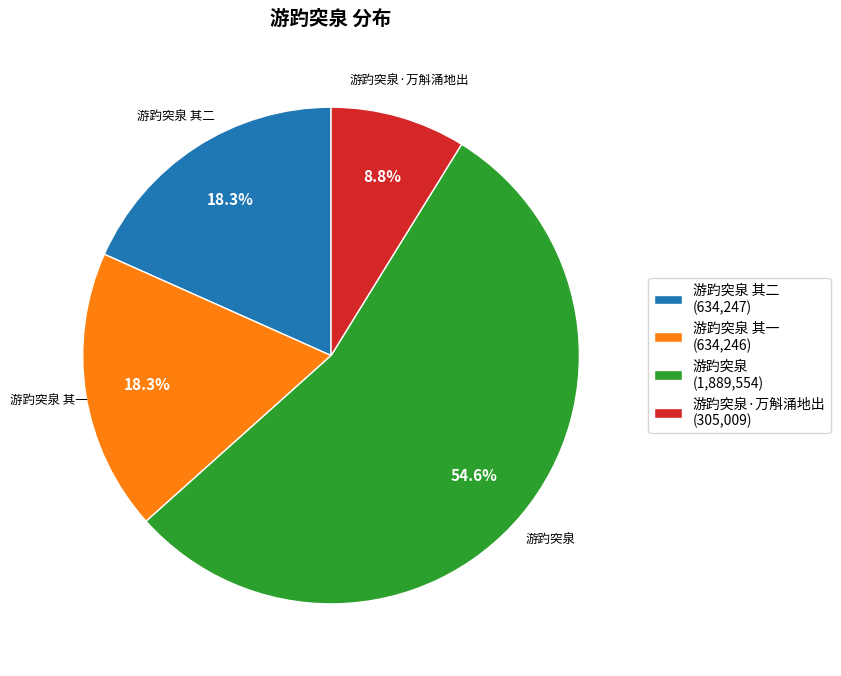

Which slice is the largest?

游趵突泉